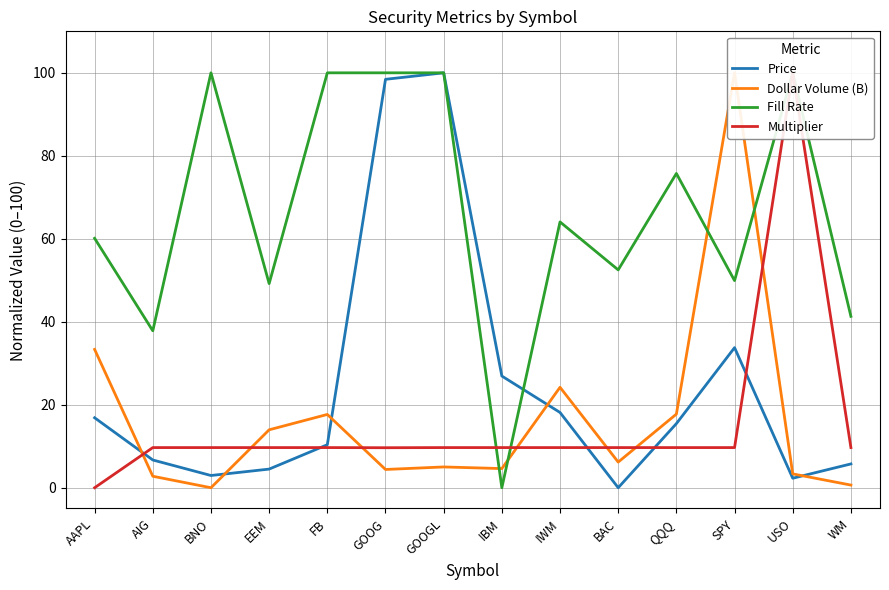

What are all the series names shown in the legend?

Price, Dollar Volume (B), Fill Rate, Multiplier